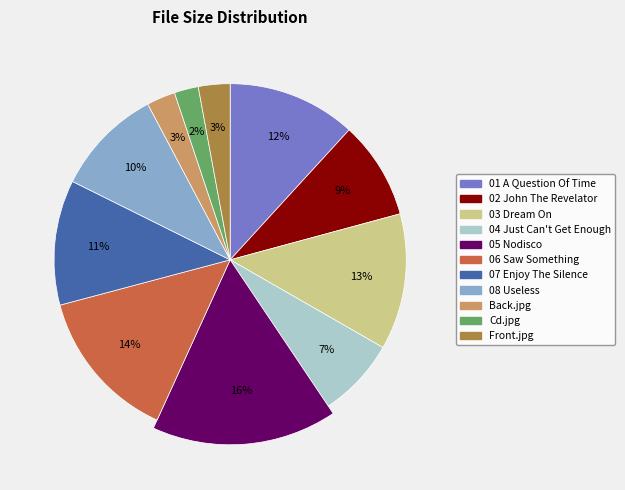

To the nearest percent, what percentage of the pie is 01 A Question Of Time?

12%